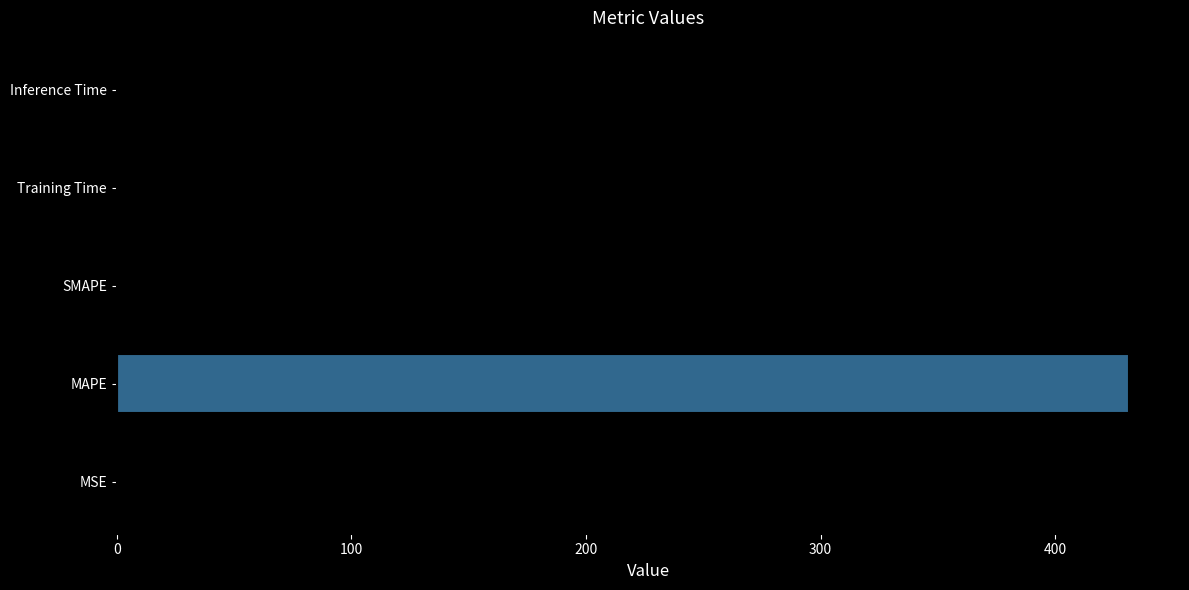

What is the greatest value displayed?

431.6